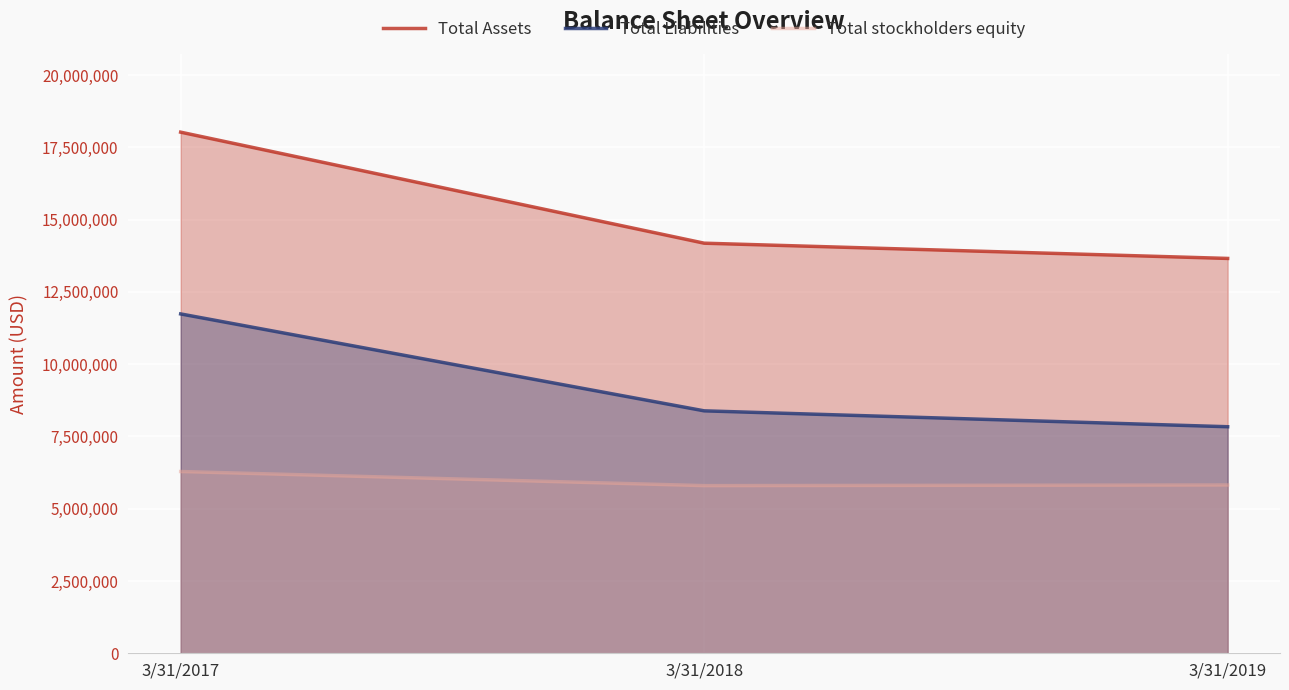

How many data points in Total Liabilities are less than 8386930?

1